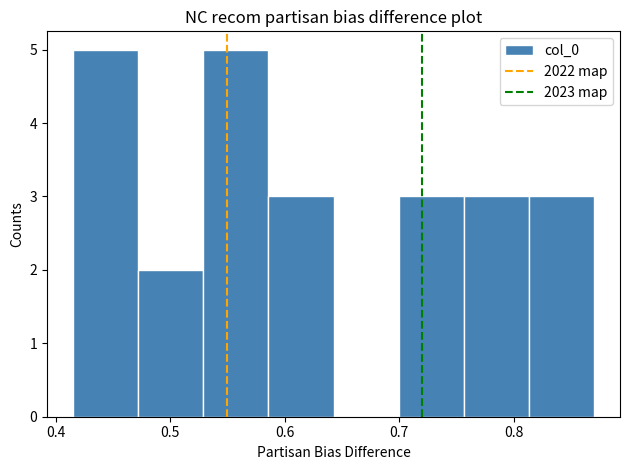

Reading left to right, transcribe this chart: for each bar, give the range it covers on the x-axis and its height. Neither the bar edges nor the heights are printed on the chart, so give them approximately, as read against the axes.

0.42 to 0.47: 5
0.47 to 0.53: 2
0.53 to 0.59: 5
0.59 to 0.64: 3
0.64 to 0.70: 0
0.70 to 0.76: 3
0.76 to 0.81: 3
0.81 to 0.87: 3